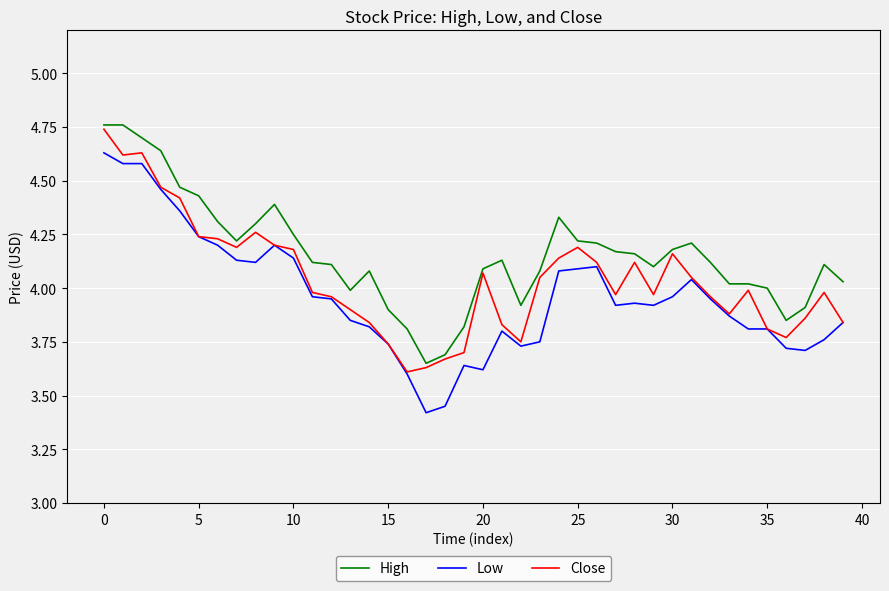

True or false: High and Close intersect in this chart.

False